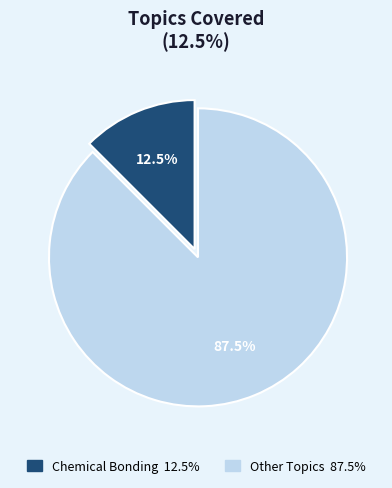

Is there a majority slice in this chart?

Yes